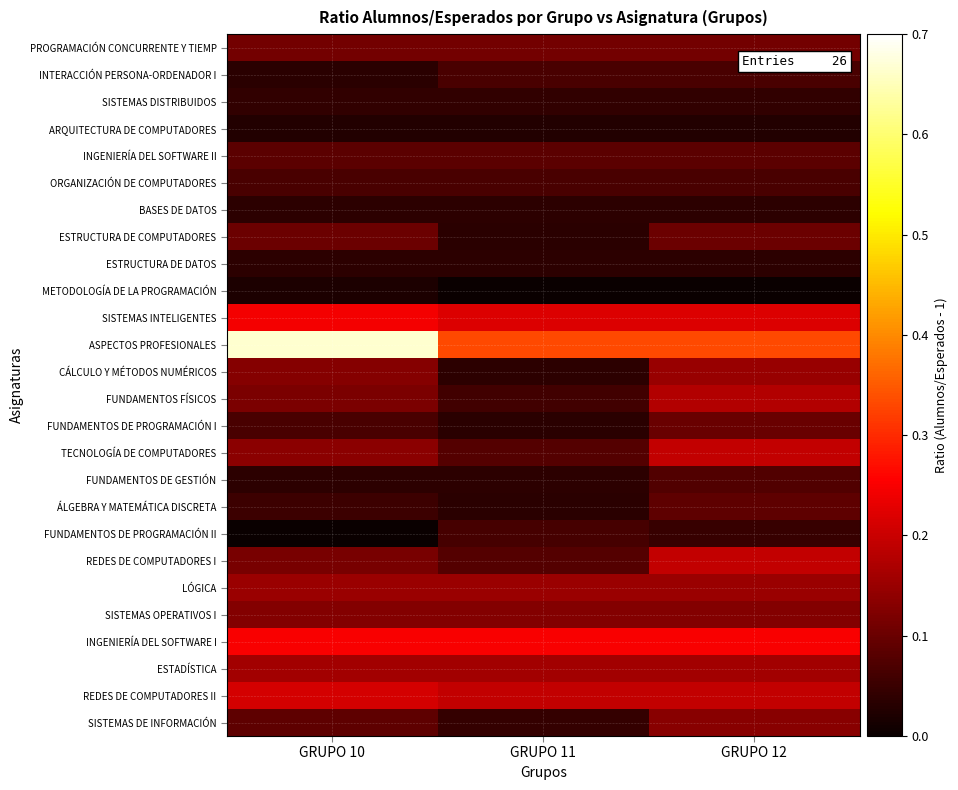

At GRUPO 11, list the series in order from largest to smallest.

ASPECTOS PROFESIONALES, INGENIERÍA DEL SOFTWARE I, SISTEMAS INTELIGENTES, REDES DE COMPUTADORES II, ESTADÍSTICA, LÓGICA, SISTEMAS OPERATIVOS I, PROGRAMACIÓN CONCURRENTE Y TIEMP, INGENIERÍA DEL SOFTWARE II, TECNOLOGÍA DE COMPUTADORES, REDES DE COMPUTADORES I, INTERACCIÓN PERSONA-ORDENADOR I, ORGANIZACIÓN DE COMPUTADORES, FUNDAMENTOS DE PROGRAMACIÓN II, FUNDAMENTOS FÍSICOS, SISTEMAS DE INFORMACIÓN, SISTEMAS DISTRIBUIDOS, ESTRUCTURA DE DATOS, FUNDAMENTOS DE GESTIÓN, CÁLCULO Y MÉTODOS NUMÉRICOS, BASES DE DATOS, ÁLGEBRA Y MATEMÁTICA DISCRETA, ESTRUCTURA DE COMPUTADORES, FUNDAMENTOS DE PROGRAMACIÓN I, ARQUITECTURA DE COMPUTADORES, METODOLOGÍA DE LA PROGRAMACIÓN